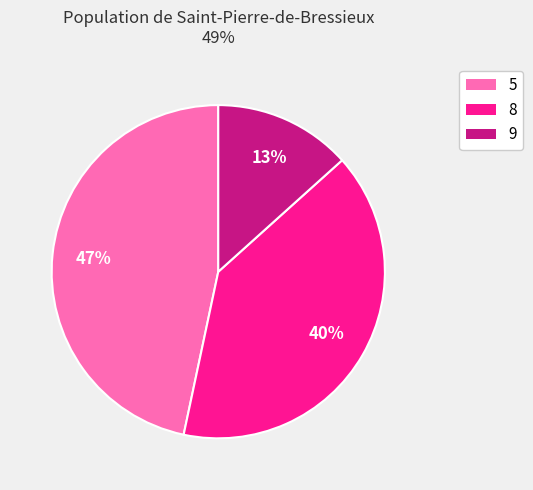

Which category has the biggest portion of the pie?

5